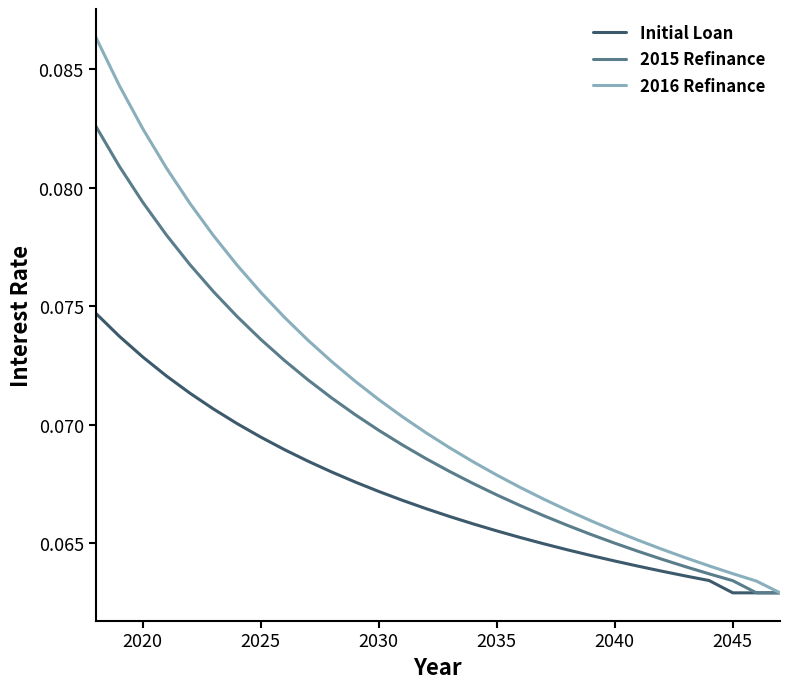

List the series in order of their overall mean, highest first.

2016 Refinance, 2015 Refinance, Initial Loan